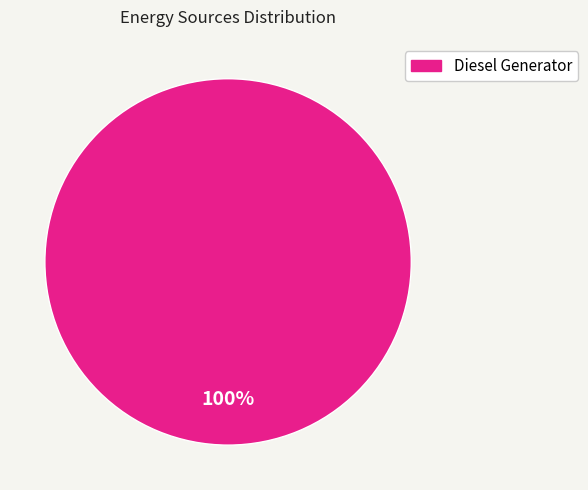

Is there a majority slice in this chart?

Yes